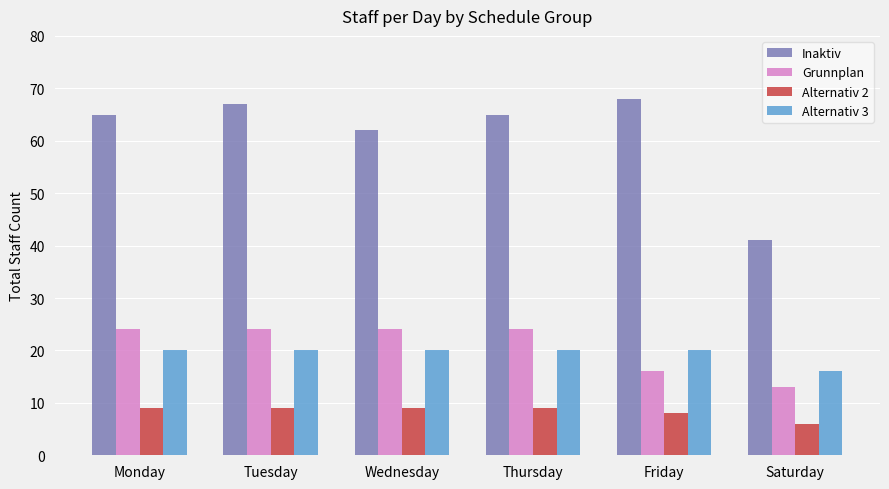

How many bars are there in each group?

4